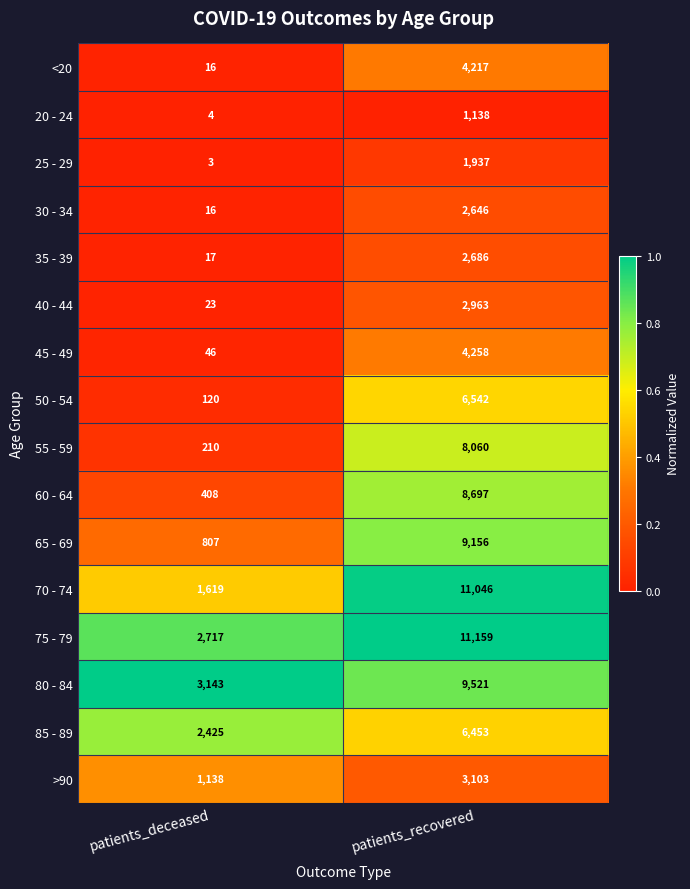

What is the difference between the highest and lowest values at patients_deceased?

3140